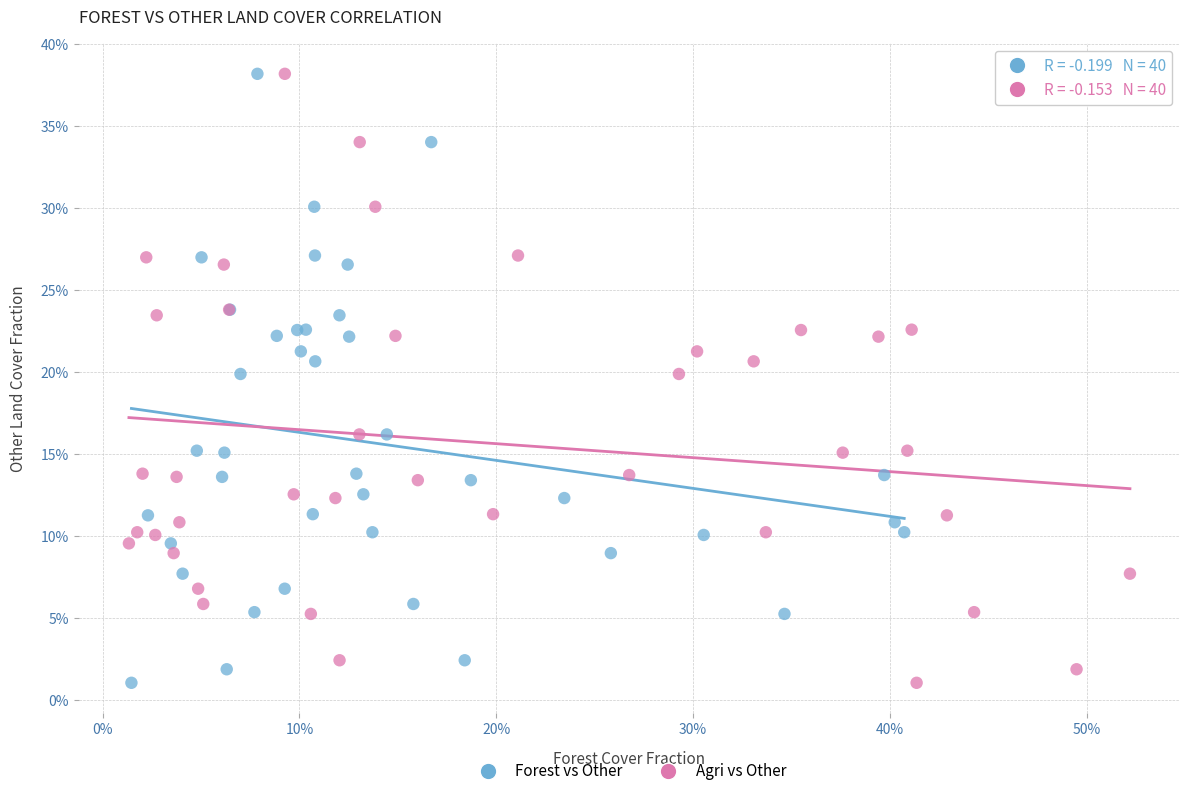

What are all the series names shown in the legend?

Forest vs Other, Agri vs Other